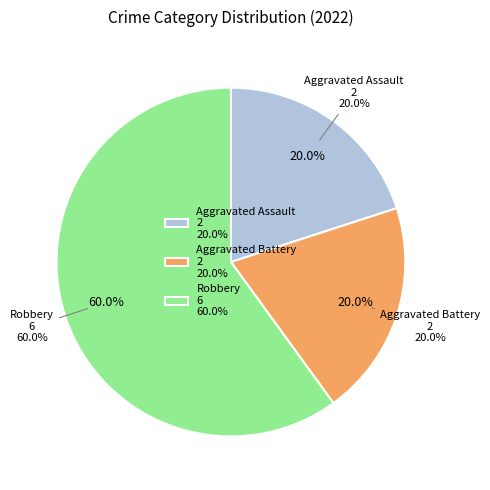

To the nearest percent, what is the average slice percentage?

33%